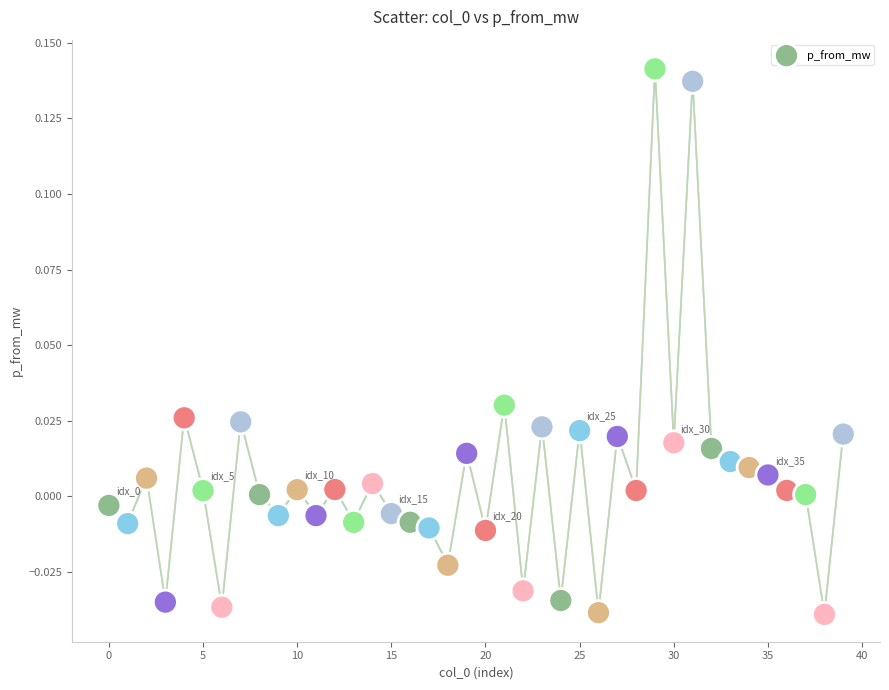

How many data points are displayed?

40